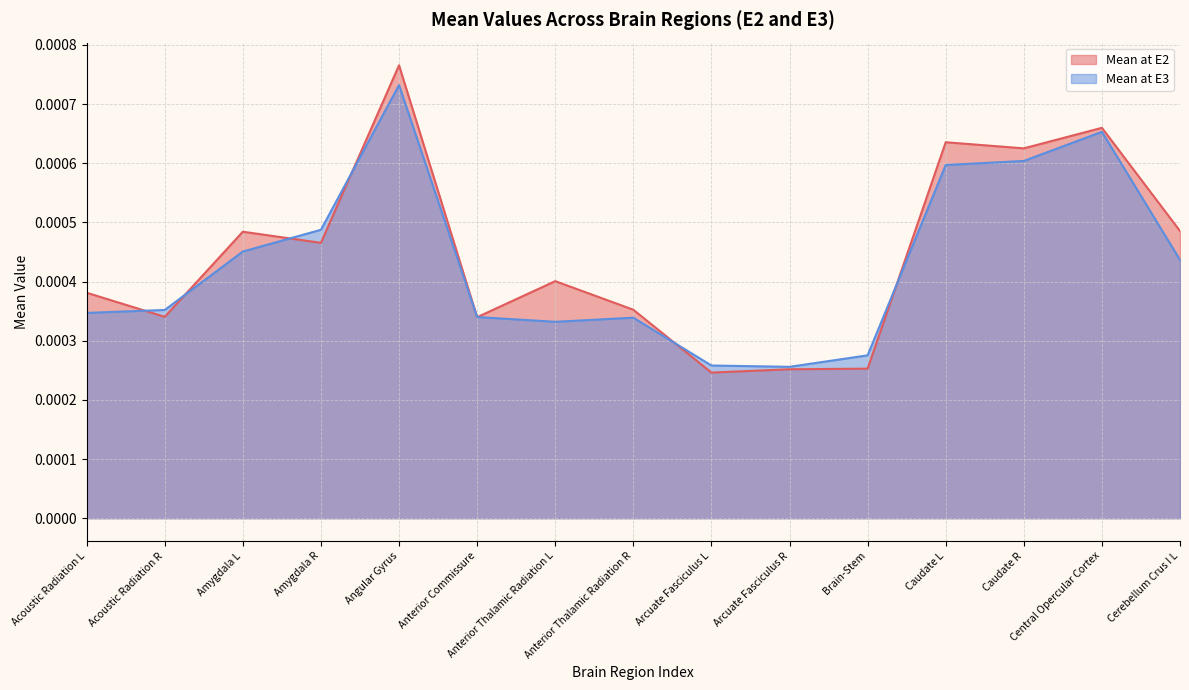

Is the value of Mean at E3 at Arcuate Fasciculus R greater than the value of Mean at E2 at Central Opercular Cortex?

No